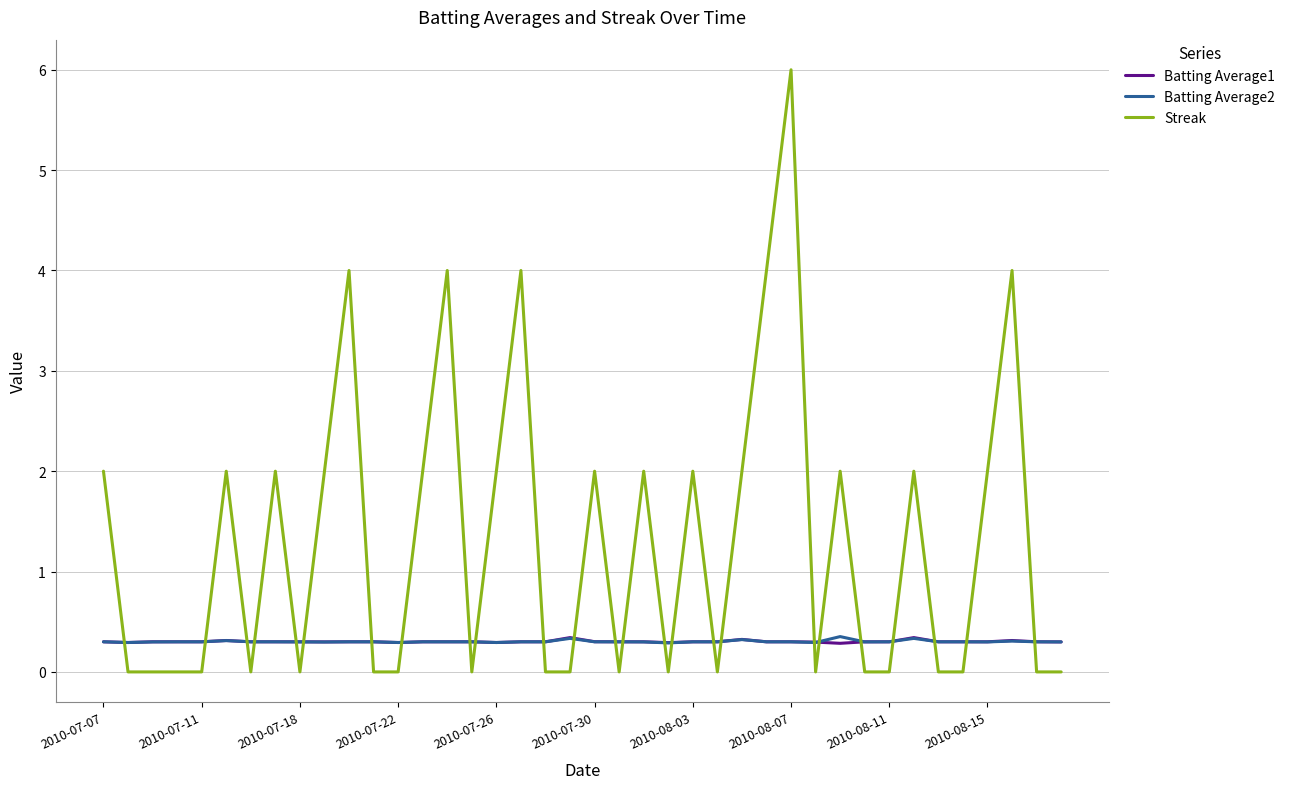

Which series has the widest spread of values?

Streak